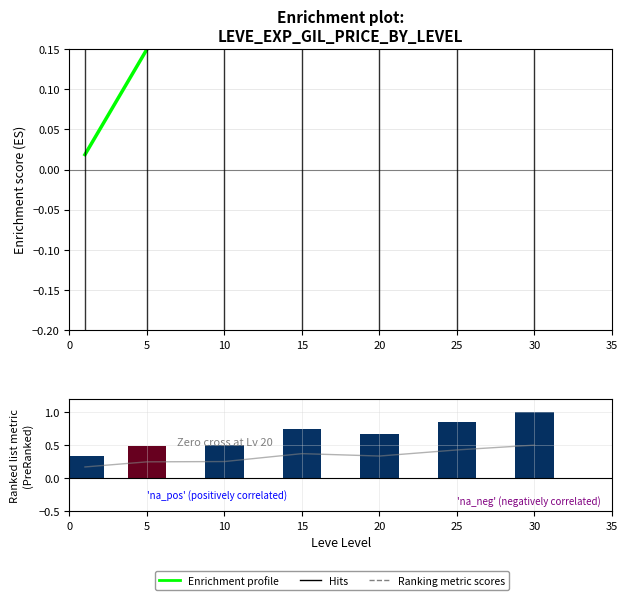

What is the average value of the Ranking metric (Gil/price normalized) series?

0.7